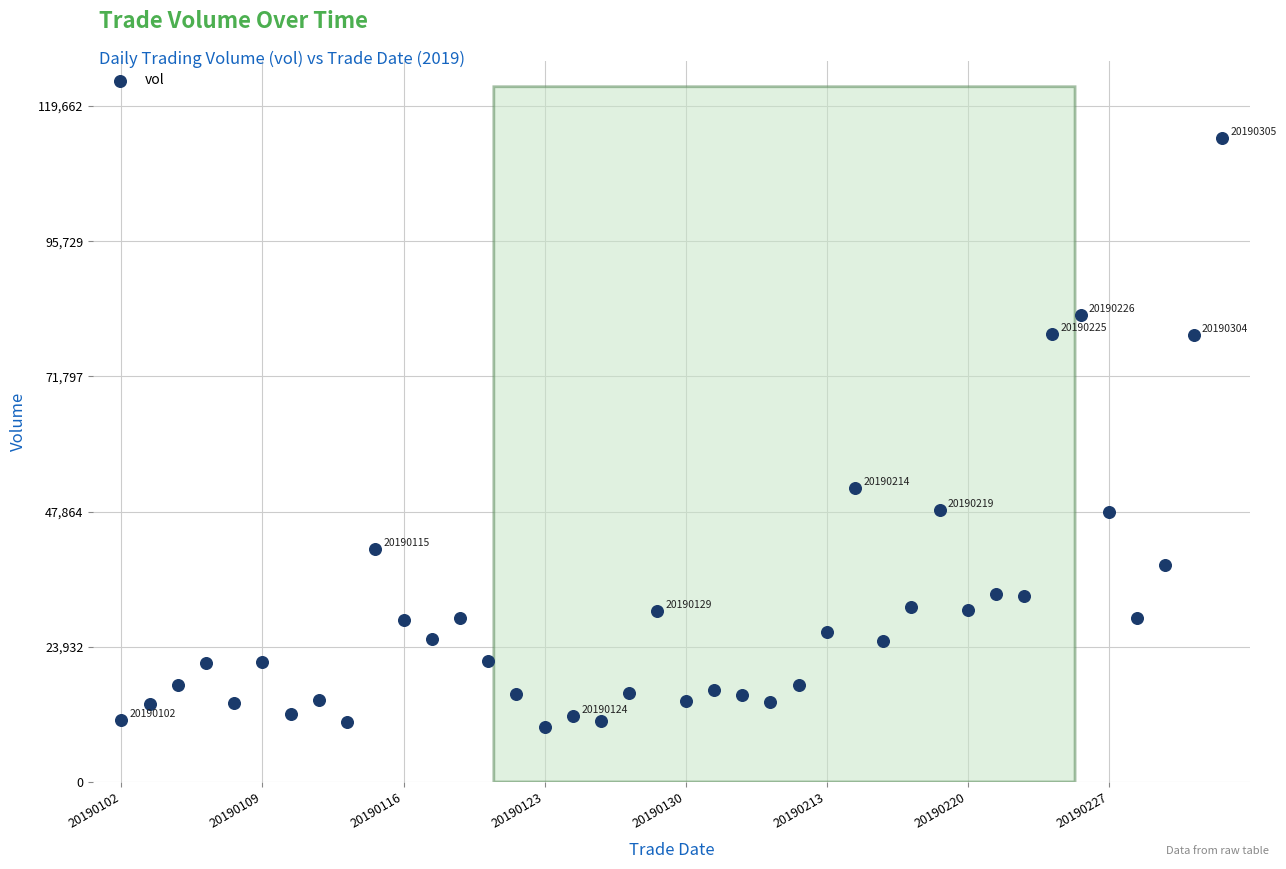

What Y value in the scatter plot is closest to 61824?

52040.0